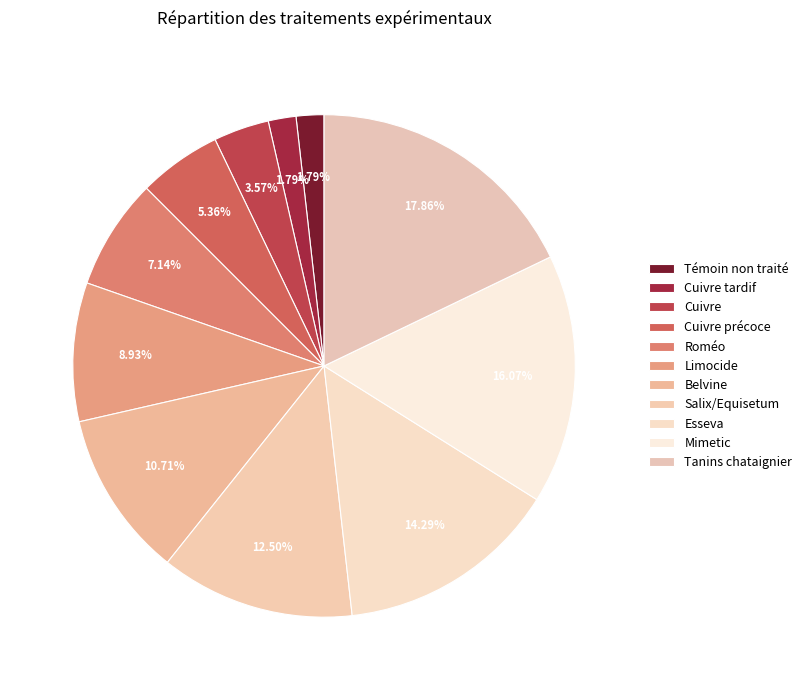

To the nearest percent, what portion does Esseva represent?

14%